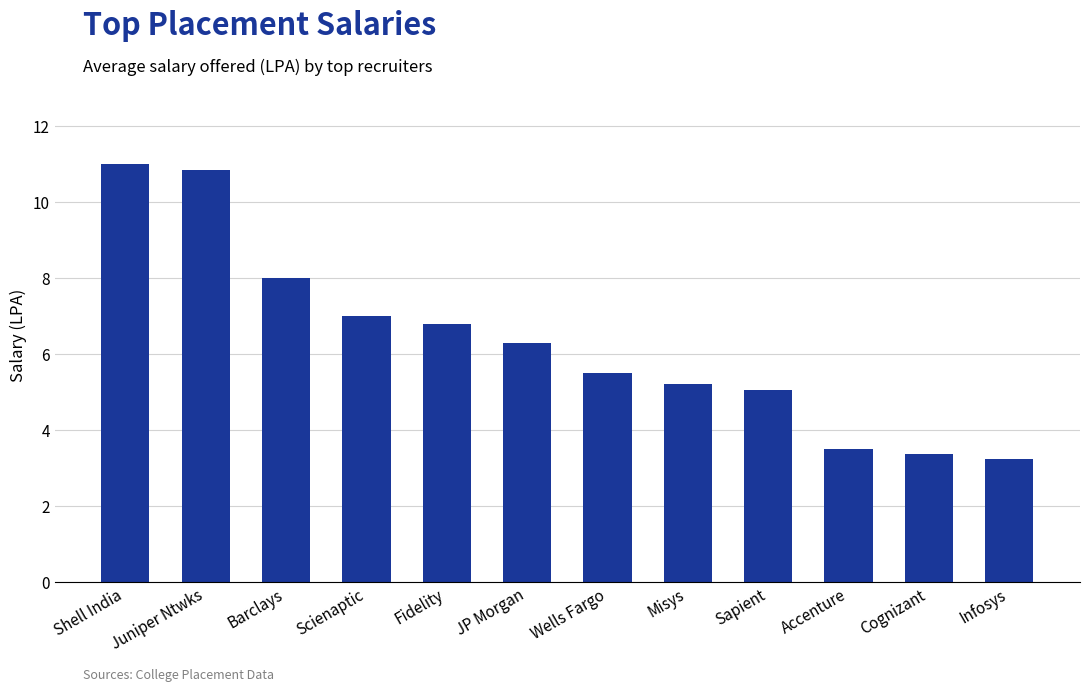

What is the sum of the values at Infosys and Accenture?

6.8